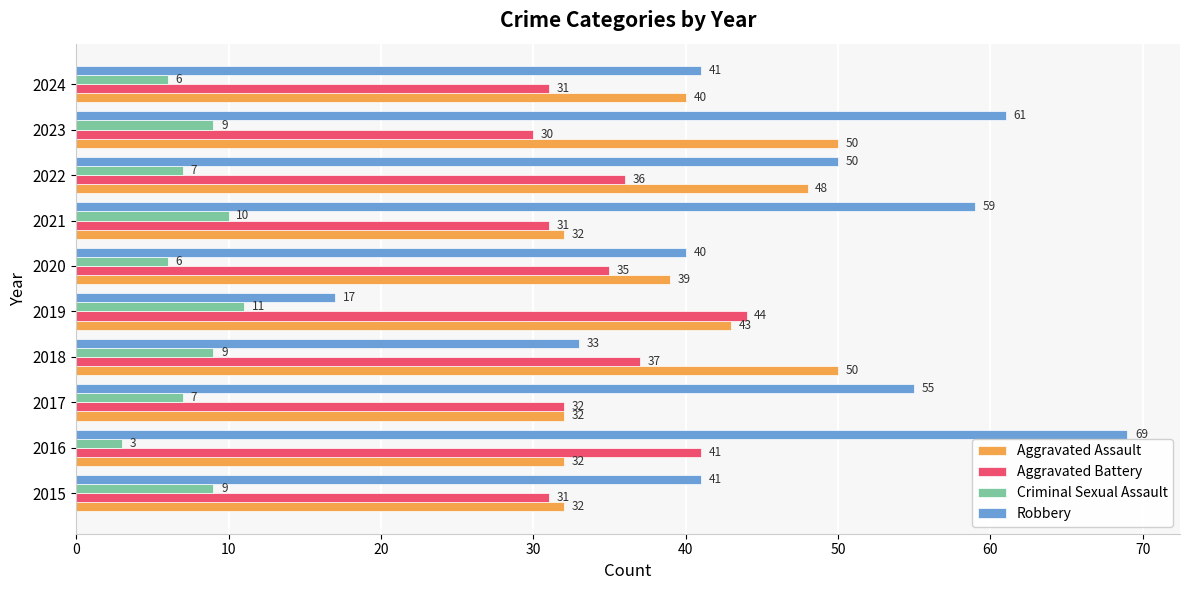

Count the Criminal Sexual Assault values in the range 6 to 9.

7